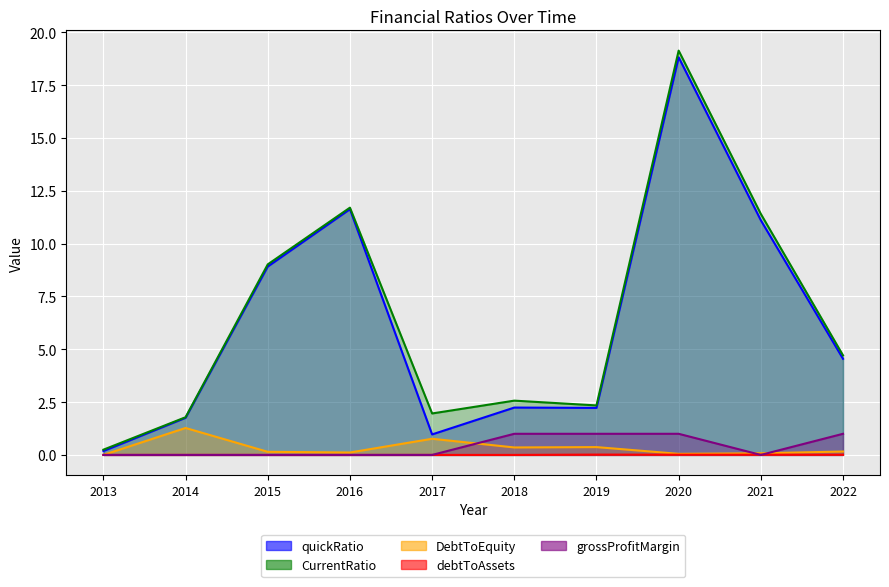

What is the average value of the CurrentRatio series?

6.5